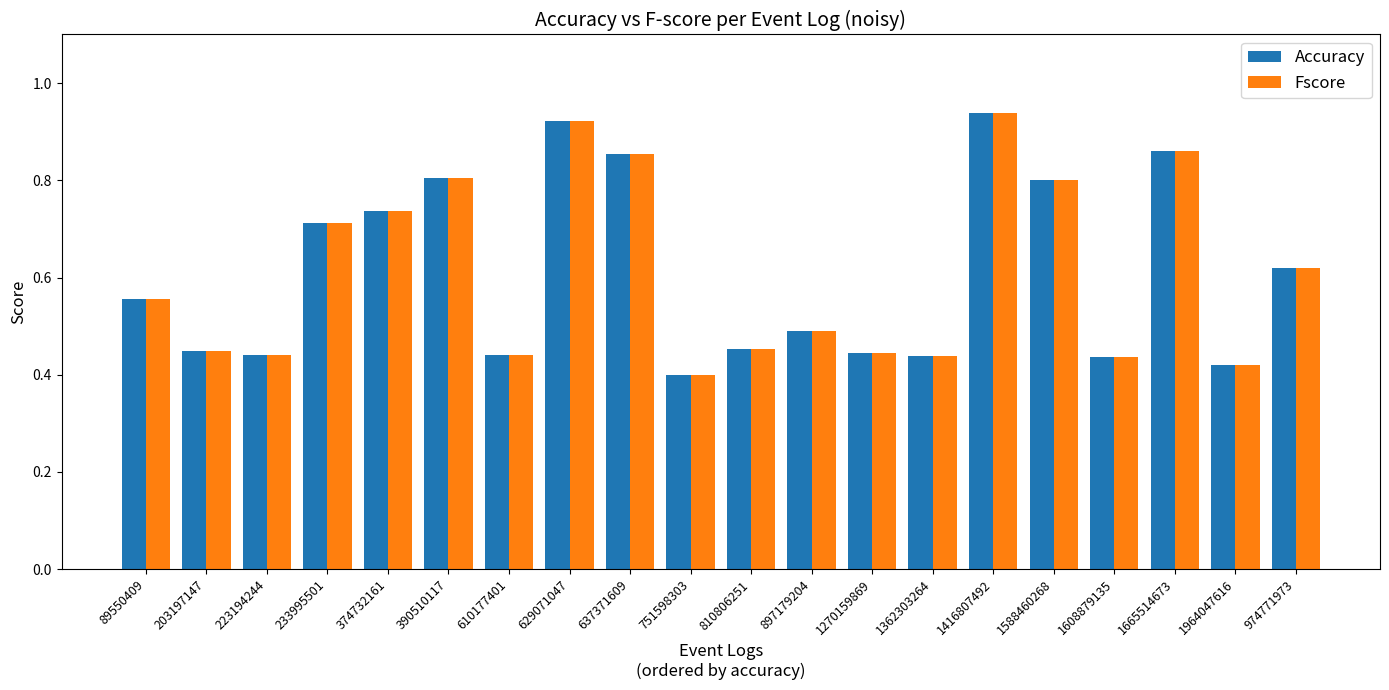

What is the sum of all Accuracy values?

12.2